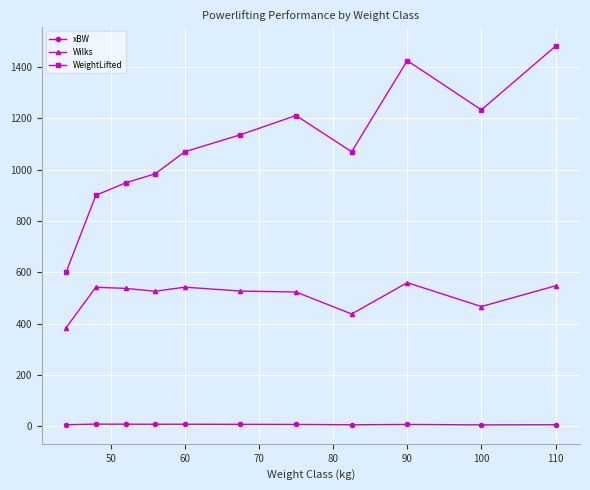

True or false: Wilks and WeightLifted intersect in this chart.

False